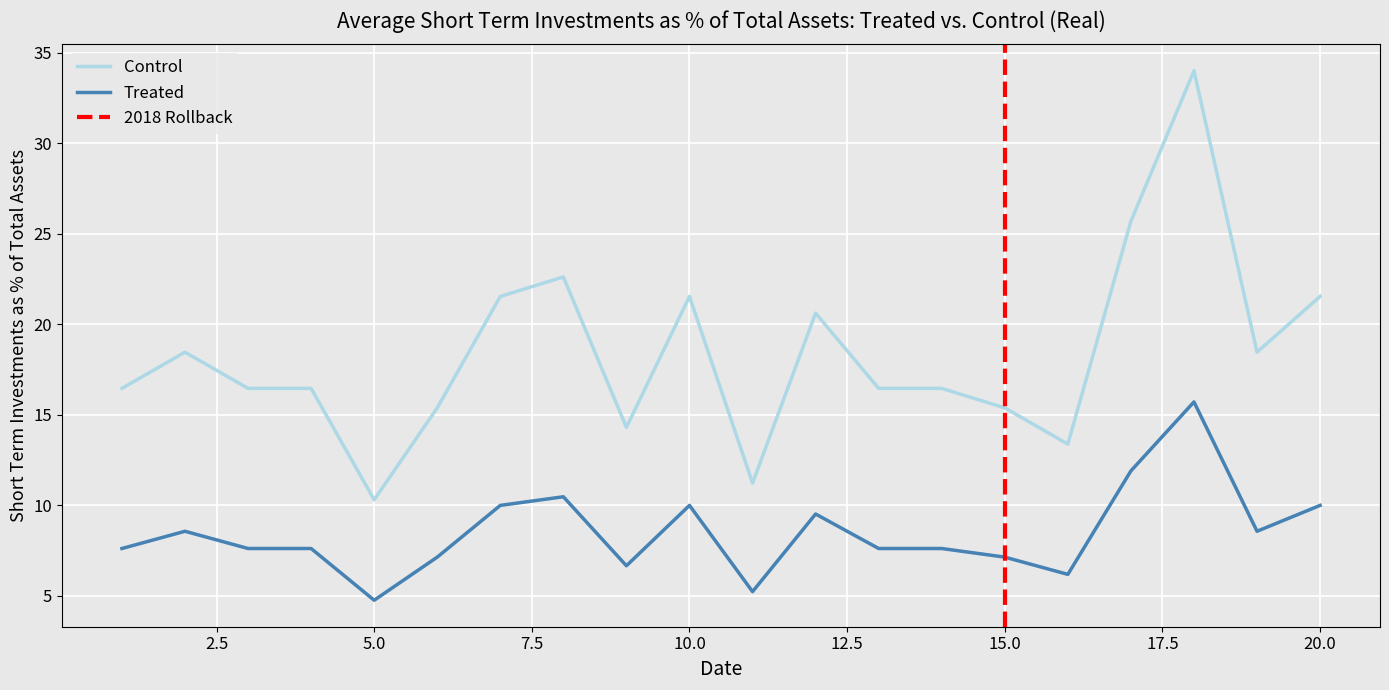

What is the difference between the second highest and minimum values in the Control series?

15.4